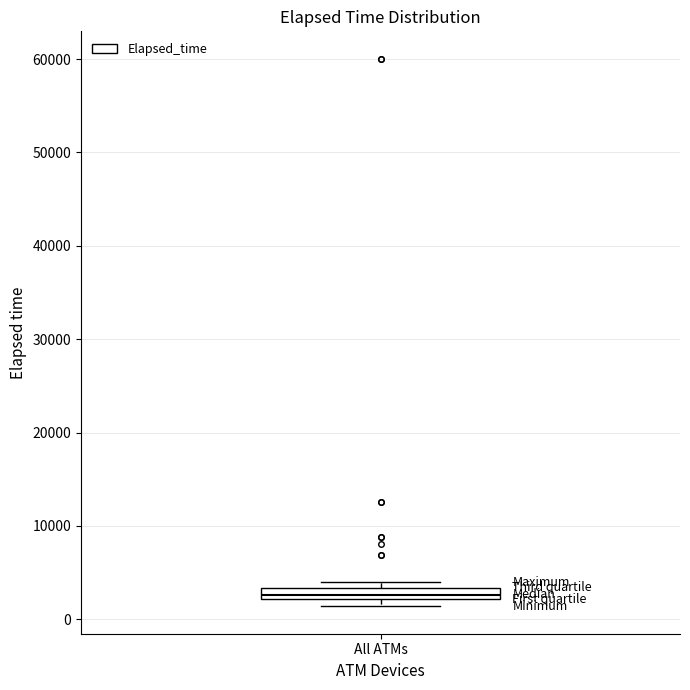

Where is the upper edge of the box for All ATMs on the y-axis? The values are not printed on the chart, so give them approximately, as read against the axis.

3000